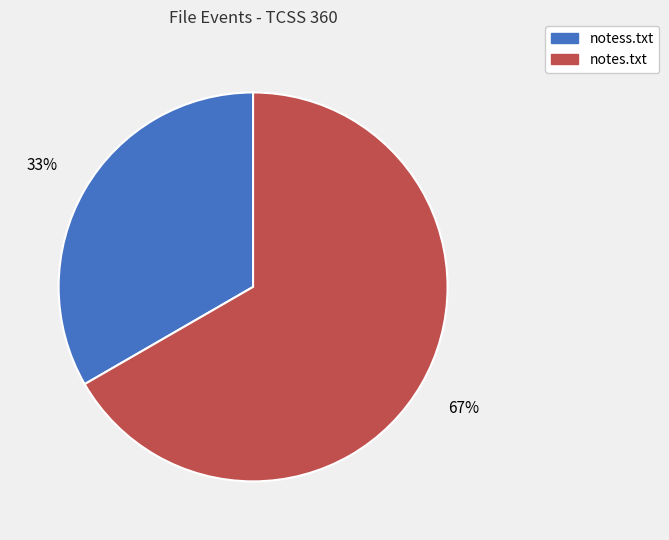

What is the ratio of the value at notes.txt to the value at notess.txt?

2.0